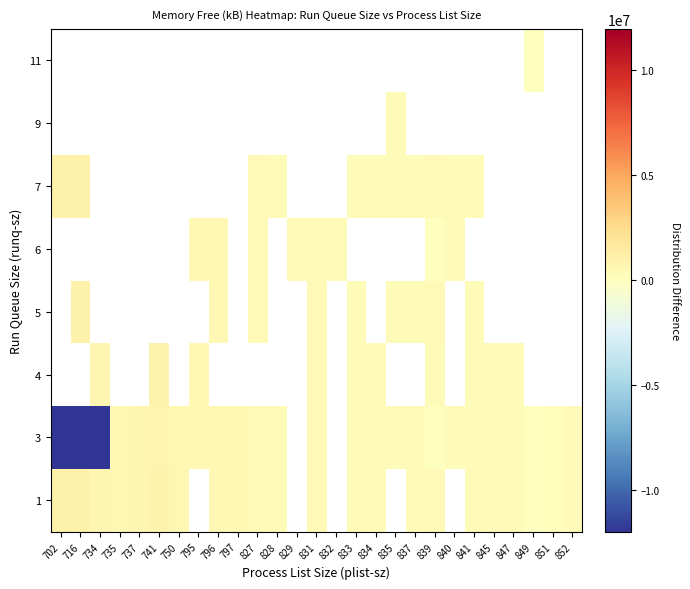

Read the 3 value at 845.

263446.0